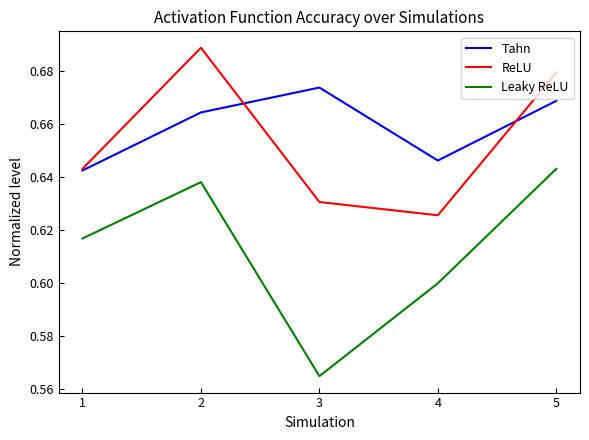

The ReLU series shows 0.6 at 3. True or false?

True